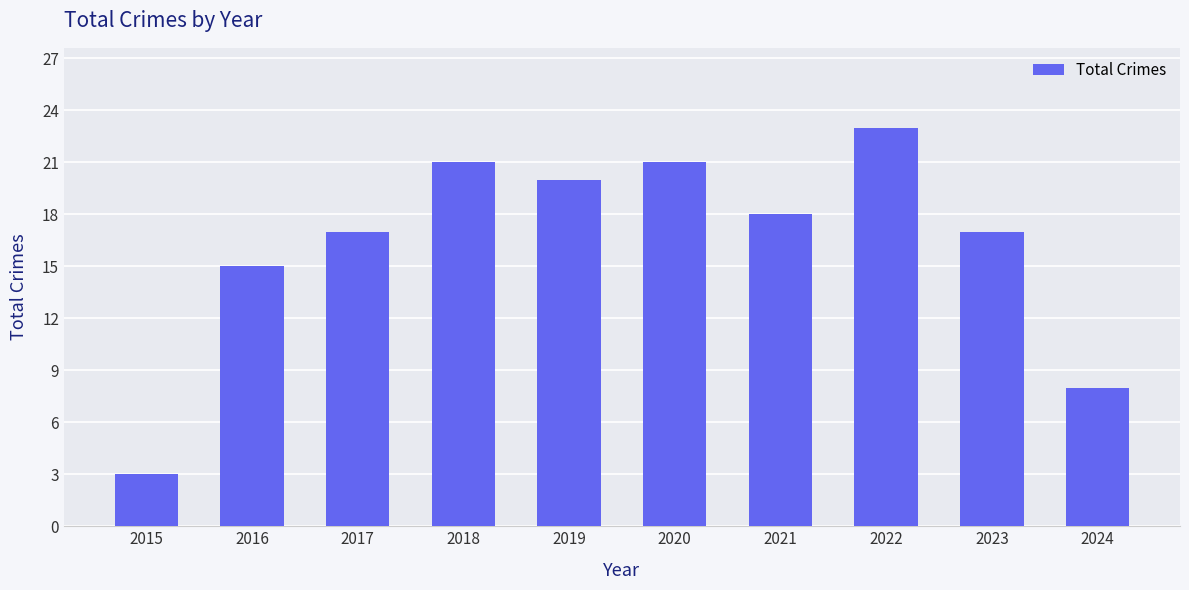

What is the greatest value displayed?

23